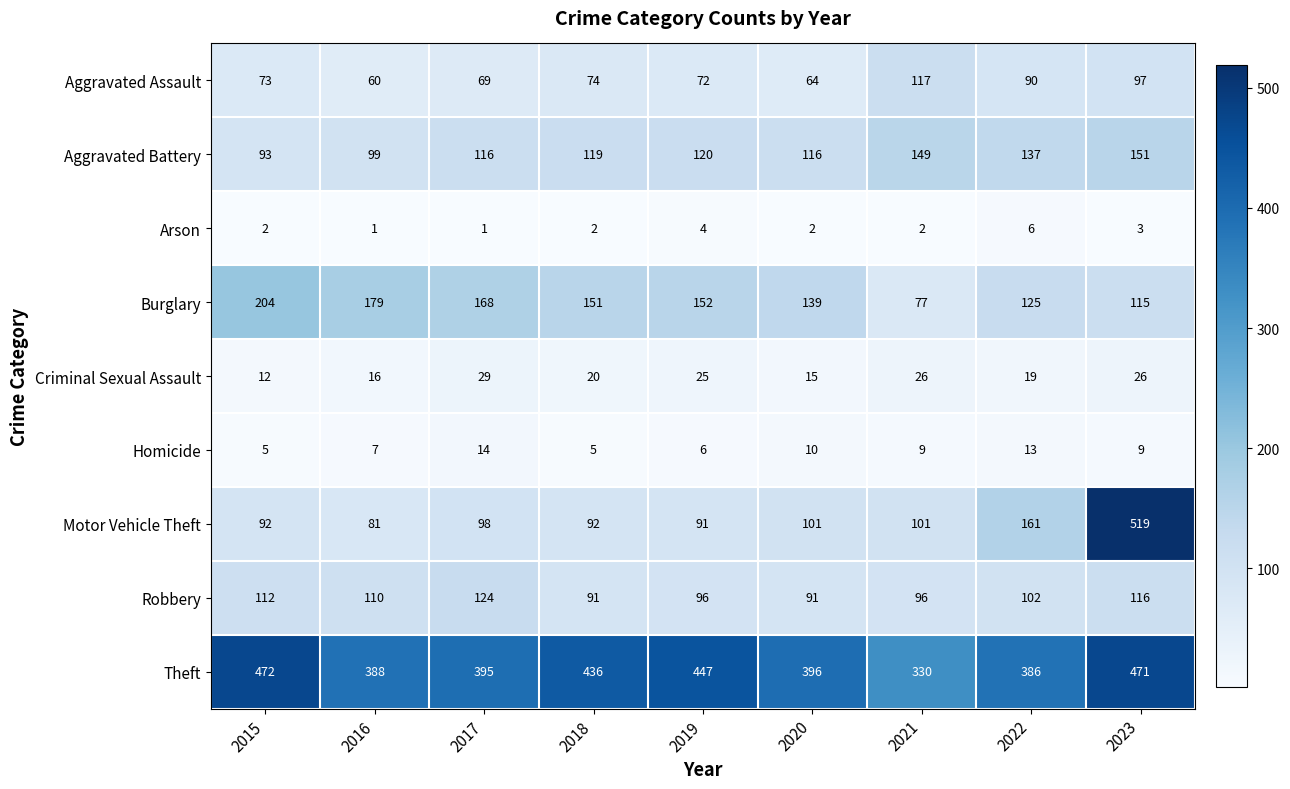

What is the sum of all Robbery values?

938